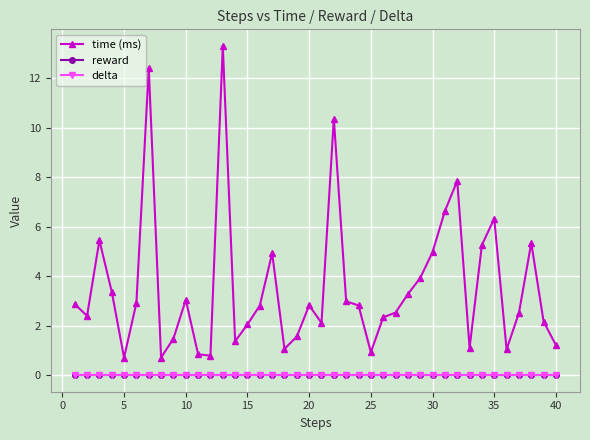

Is this an area chart (filled region under the line)?

No